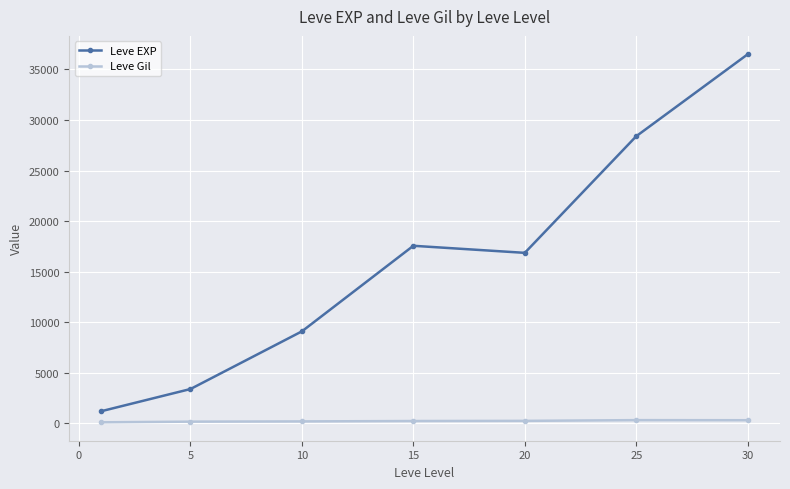

True or false: Leve EXP has more than 1 interior local peaks.

False